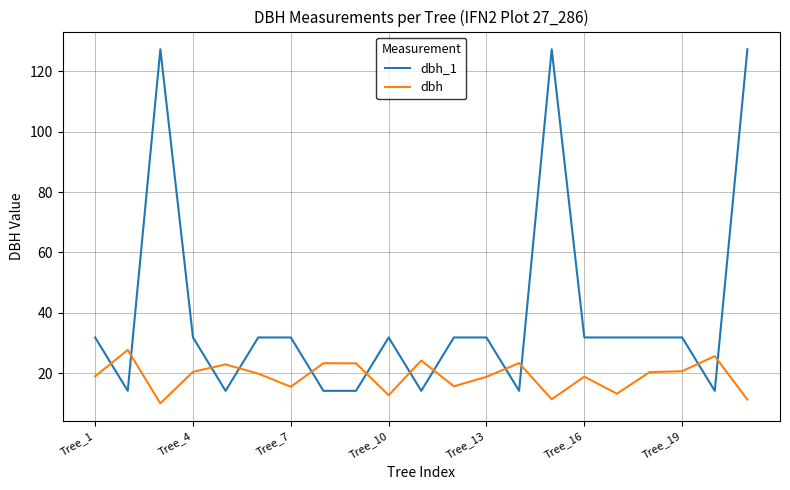

What is the minimum value shown in the chart?

10.0